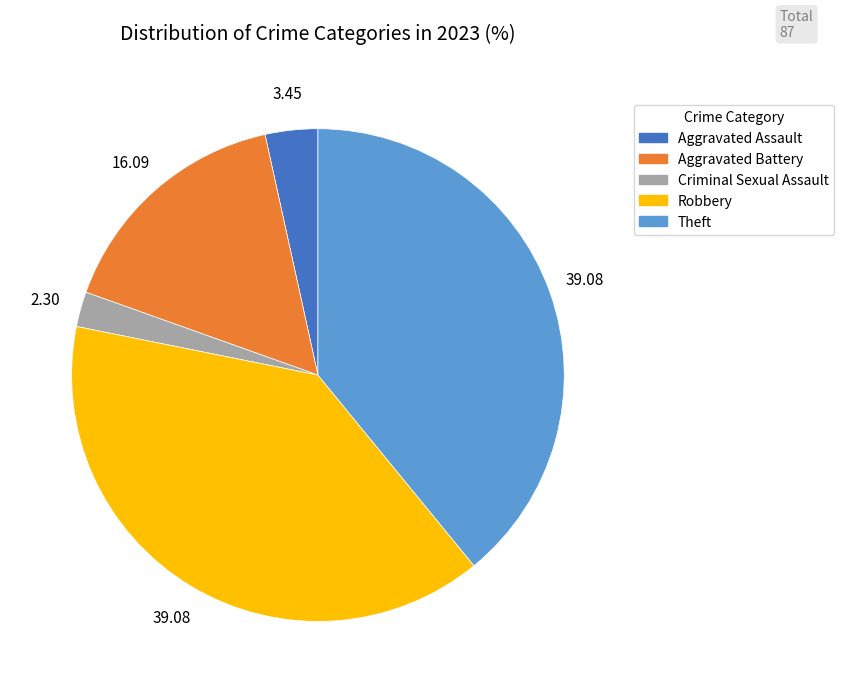

How many slices are in this pie chart?

5